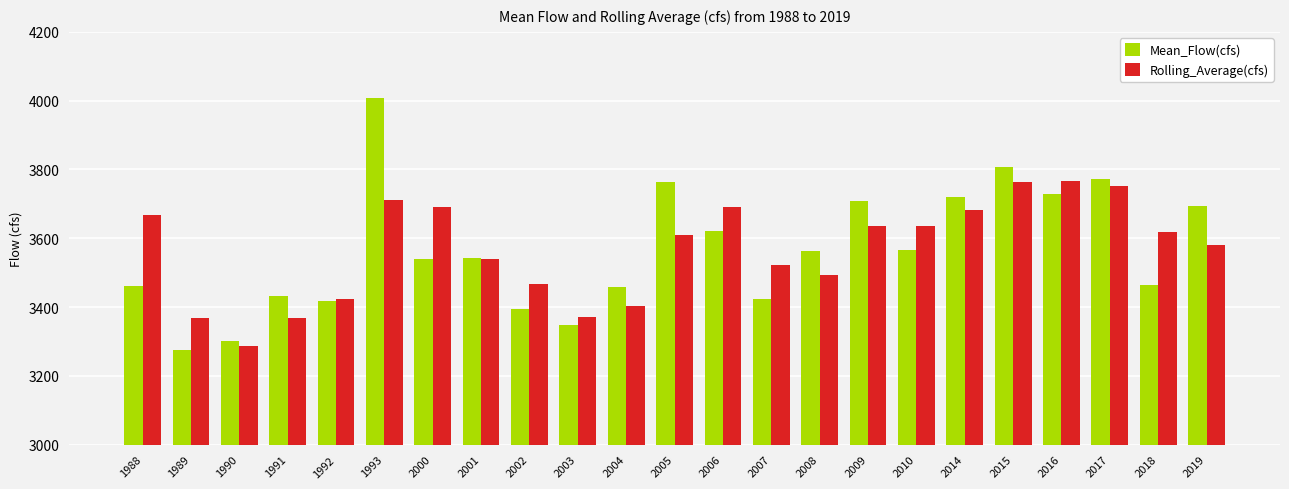

At which label does Mean_Flow(cfs) reach its minimum?

1989